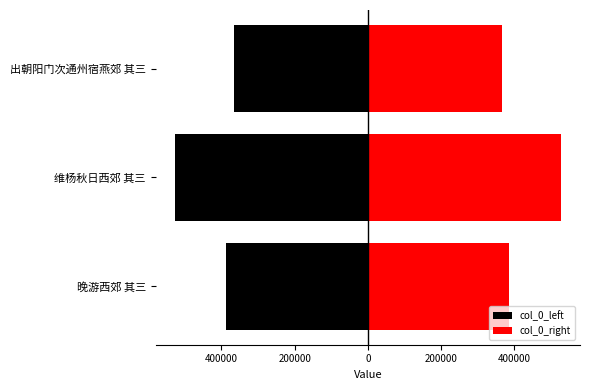

Which series has the largest total across all categories?

col_0_right